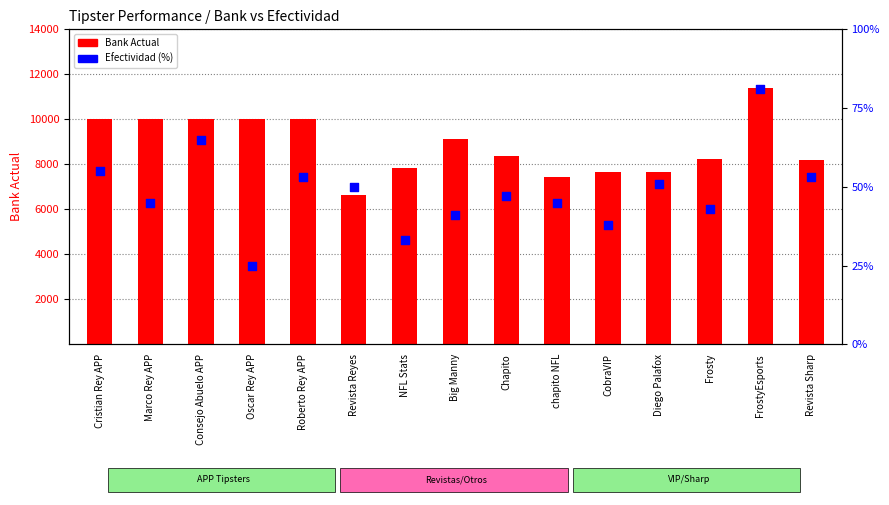

Is the value of Bank Actual at Revista Sharp greater than the value of Efectividad (%) at NFL Stats?

Yes